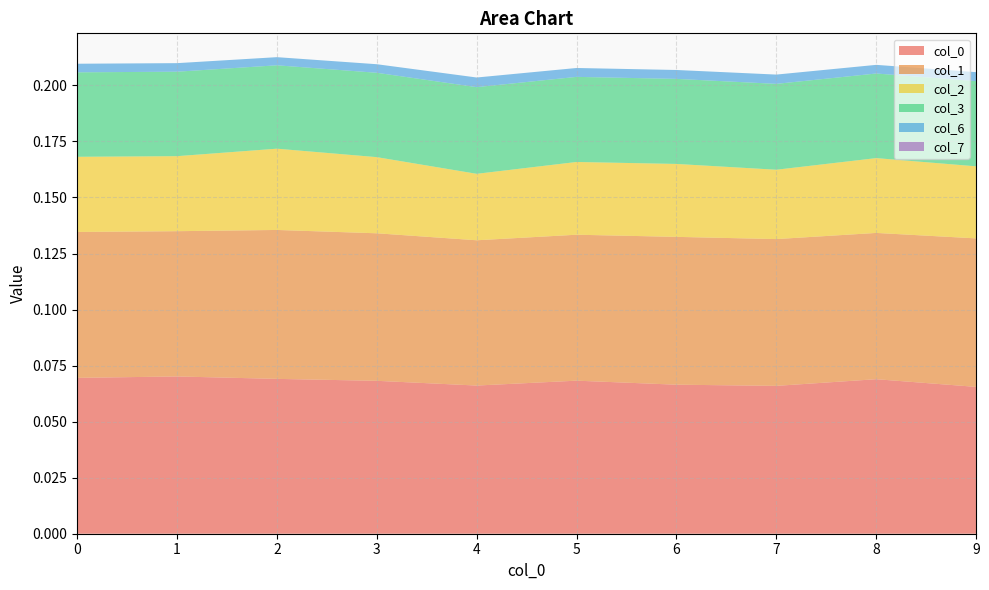

Reading left to right, extract all data points from this chart.

0: 0=0.1	1=0.1	2=0.1	3=0.1	4=0.1	5=0.1	6=0.1	7=0.1	8=0.1	9=0.1
1: 0=0.1	1=0.1	2=0.1	3=0.1	4=0.1	5=0.1	6=0.1	7=0.1	8=0.1	9=0.1
2: 0=0.0	1=0.0	2=0.0	3=0.0	4=0.0	5=0.0	6=0.0	7=0.0	8=0.0	9=0.0
3: 0=0.0	1=0.0	2=0.0	3=0.0	4=0.0	5=0.0	6=0.0	7=0.0	8=0.0	9=0.0
6: 0=0.0	1=0.0	2=0.0	3=0.0	4=0.0	5=0.0	6=0.0	7=0.0	8=0.0	9=0.0
7: 0=0.0	1=0.0	2=0.0	3=0.0	4=0.0	5=0.0	6=0.0	7=0.0	8=0.0	9=0.0